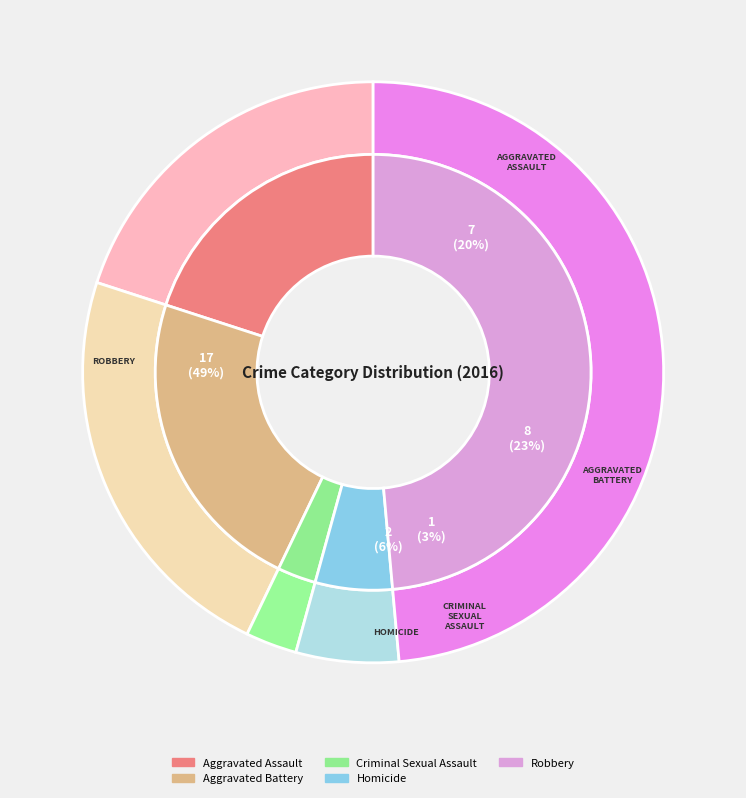

What is the change in value from Aggravated Assault to Homicide?

-5